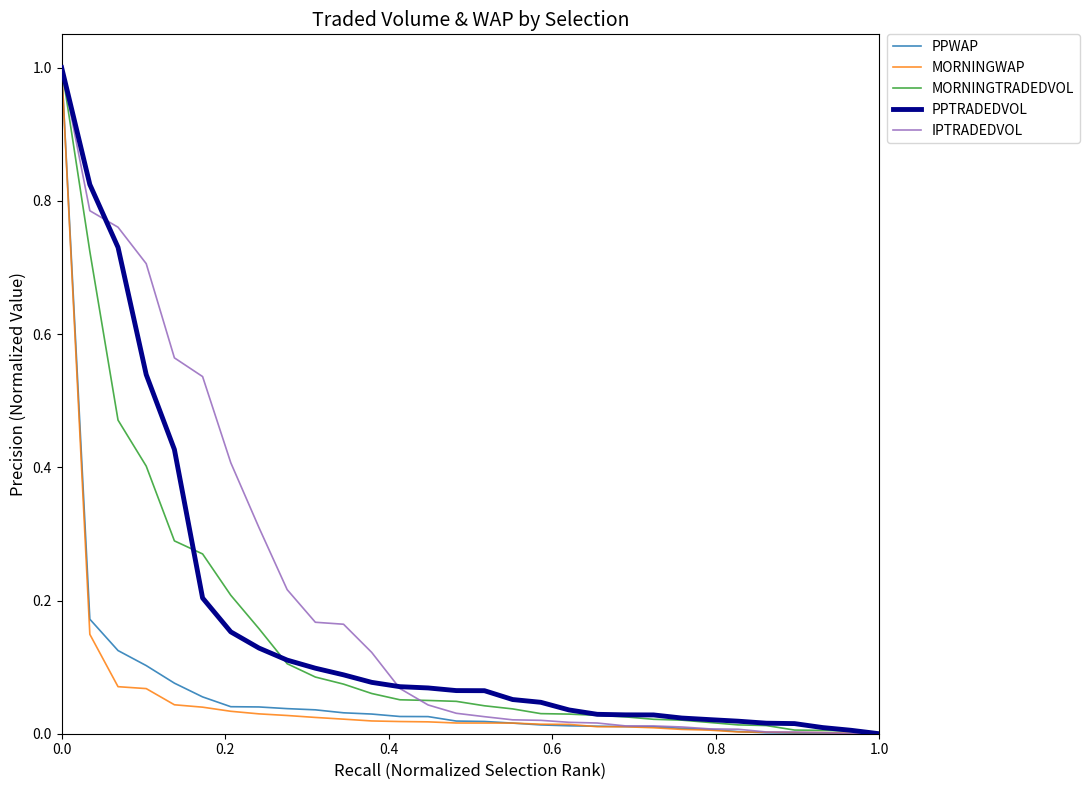

What is the maximum value shown in the chart?

1.0